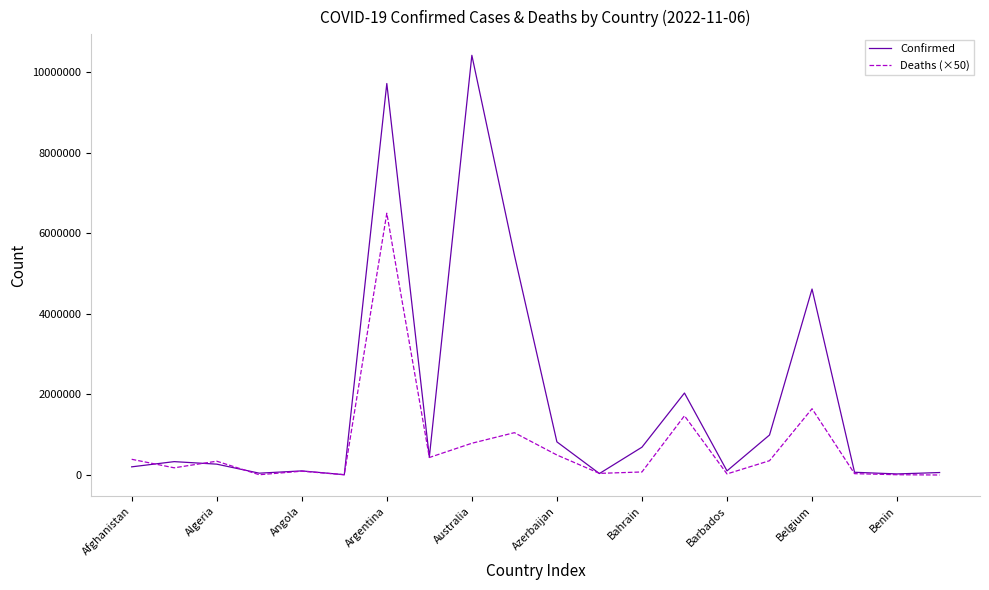

Rank the series by their average value, from lowest to highest.

Deaths (×50), Confirmed